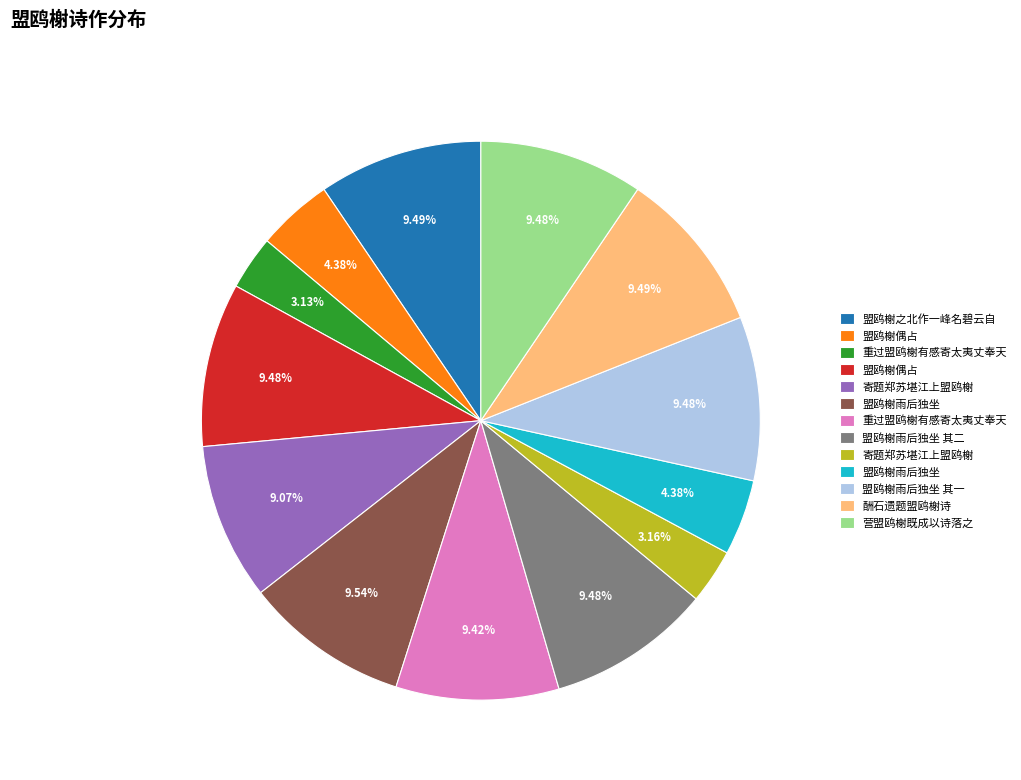

Does any single category account for the majority?

No